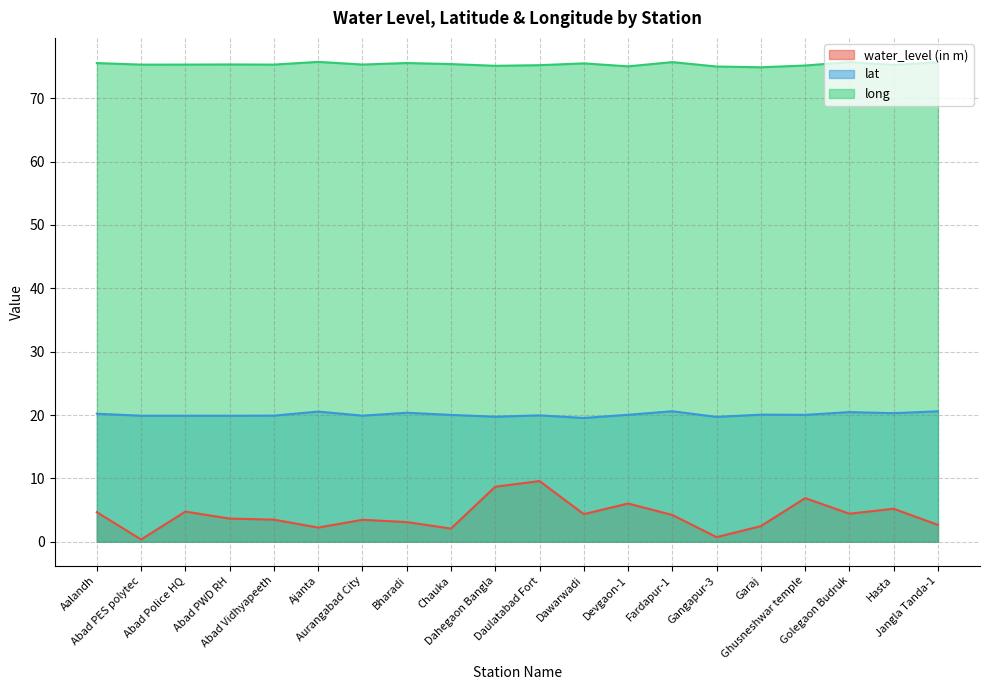

At which label is lat closest to 20?

Chauka